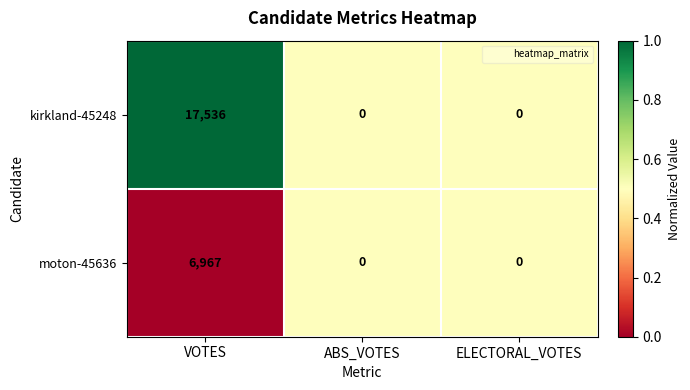

At which category does the chart reach its peak across all series?

VOTES